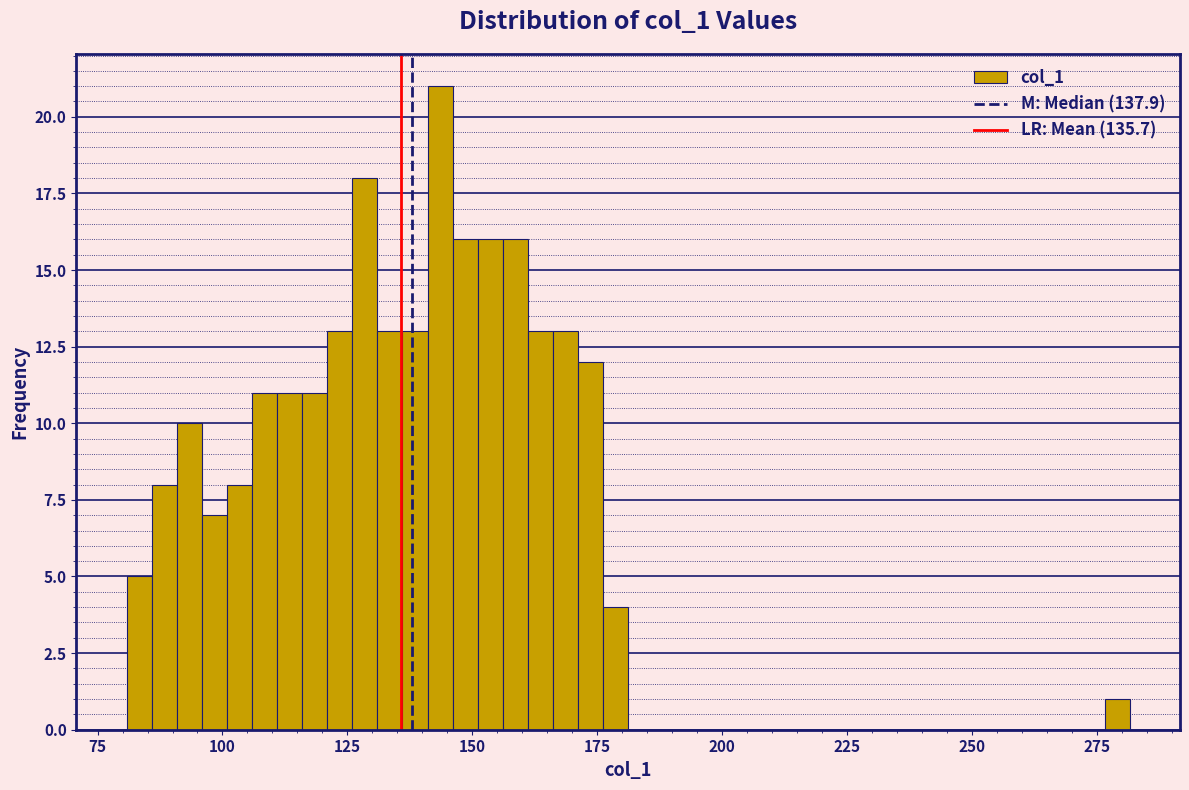

Read against the x-axis, roughly where is the centre of the tallest bar?

145